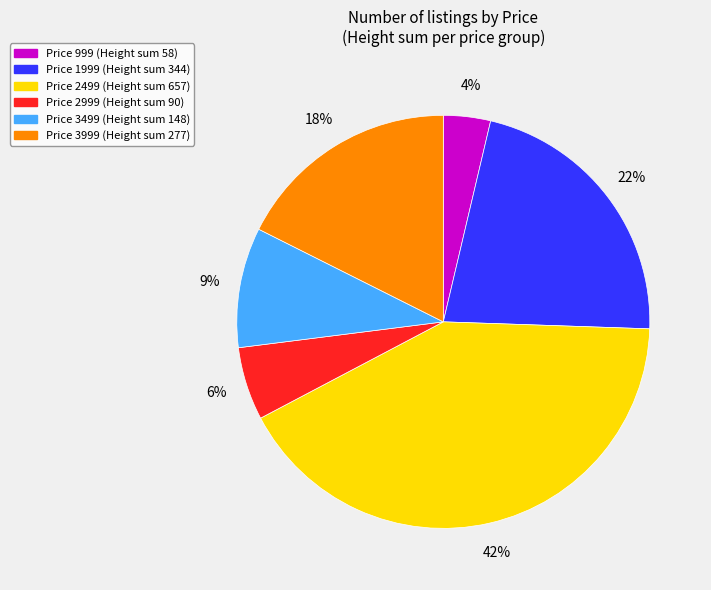

Does any single category account for the majority?

No